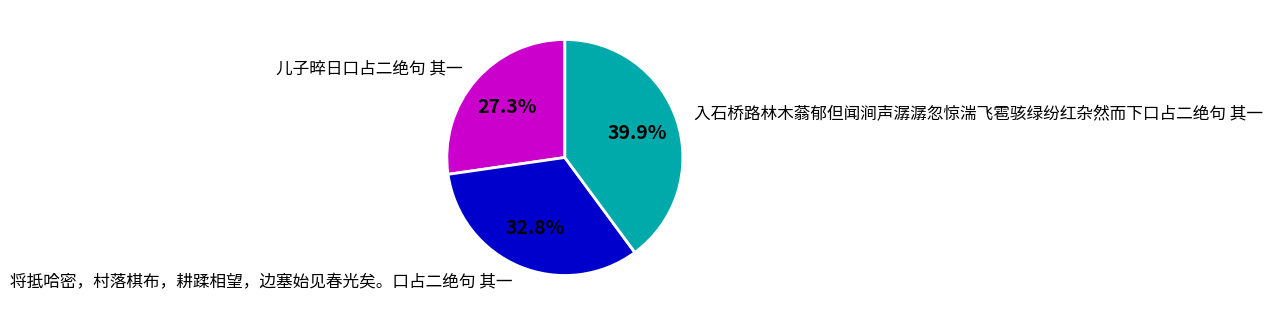

What percentage is the 将抵哈密，村落棋布，耕蹂相望，边塞始见春光矣。口占二绝句 其一 slice, to the nearest percent?

33%